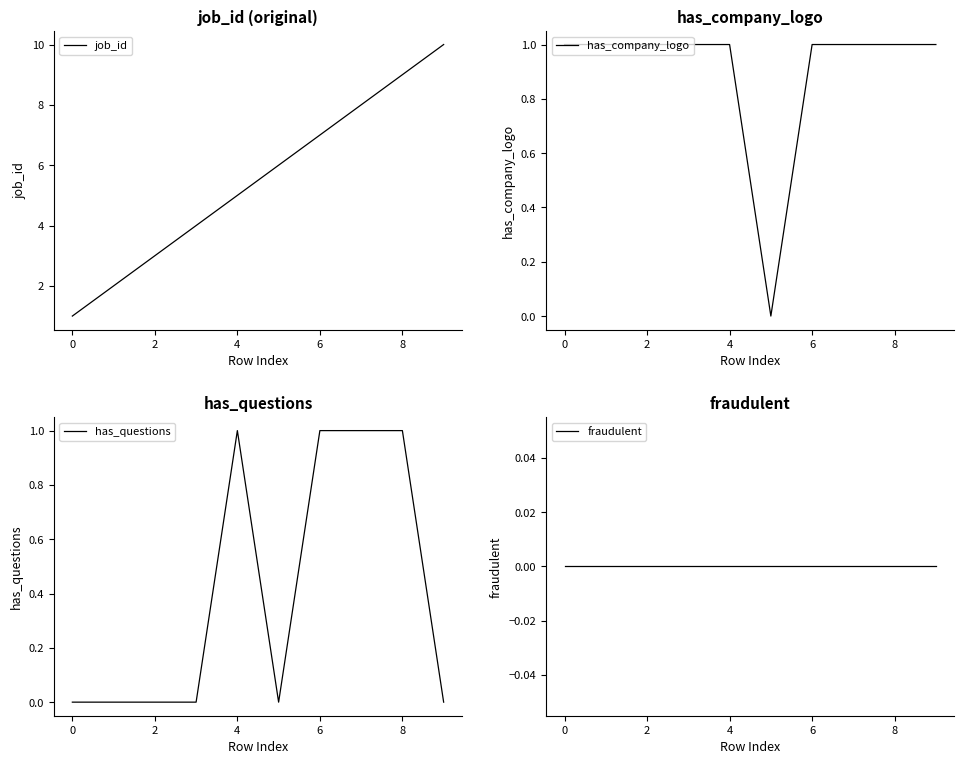

What is the sum of all has_company_logo values?

9